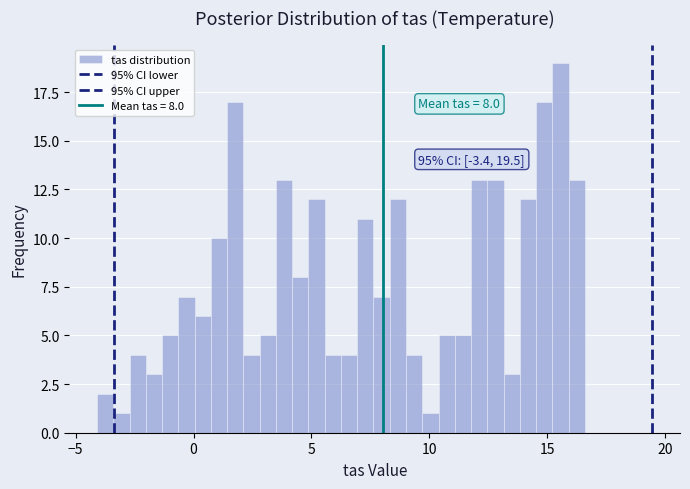

Around what value on the x-axis is the tallest bar? Give the approximate position of its centre, as read against the axis.

15.5